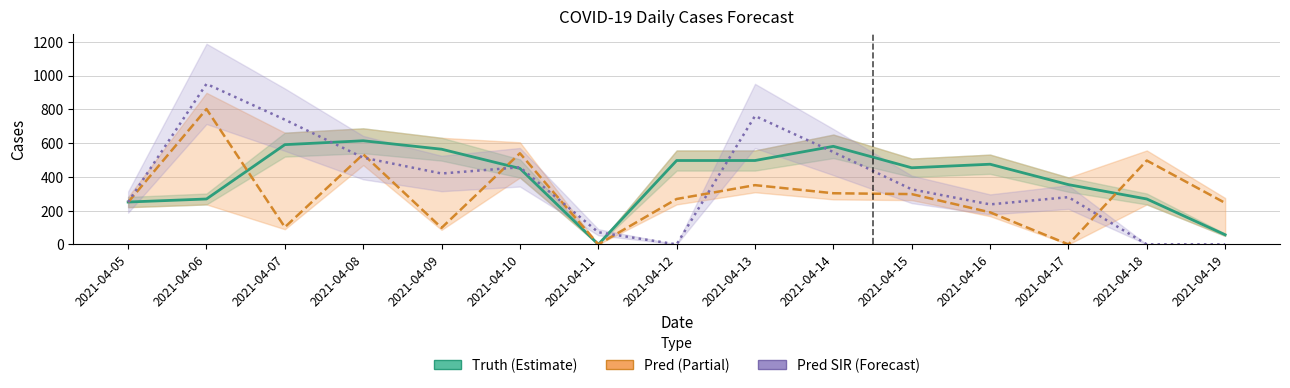

The Pred series shows 325.3 at 2021-04-08. True or false?

False